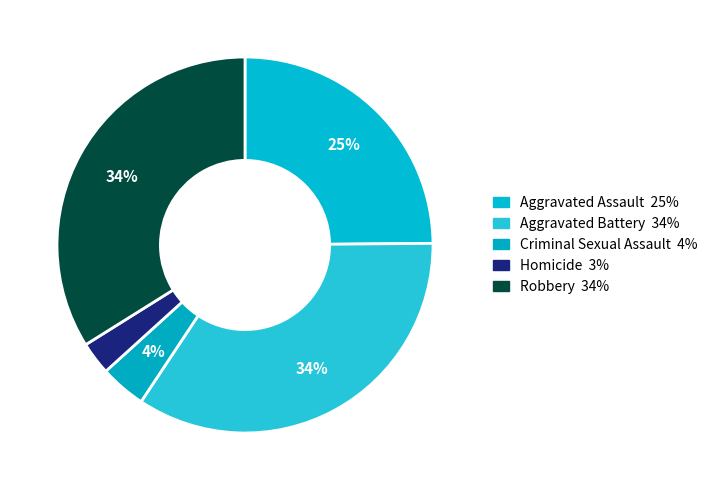

How many segments does this pie chart have?

5